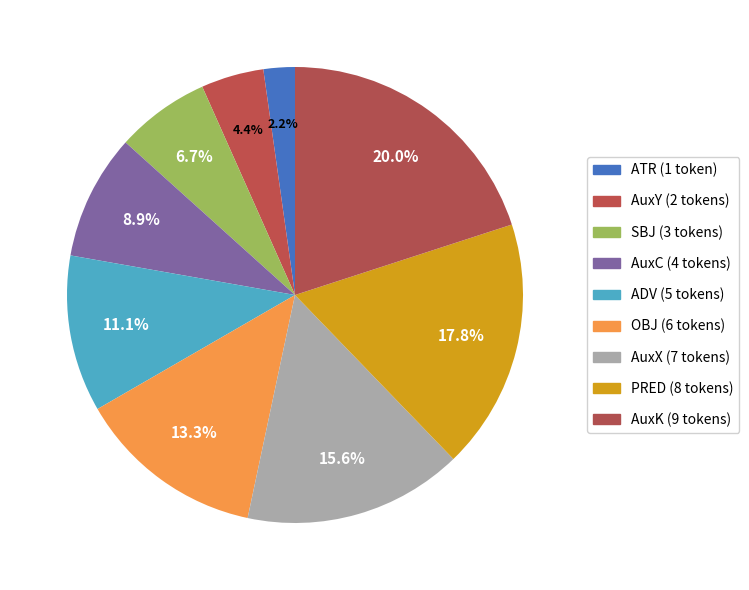

To the nearest percent, what is the average slice percentage?

11%